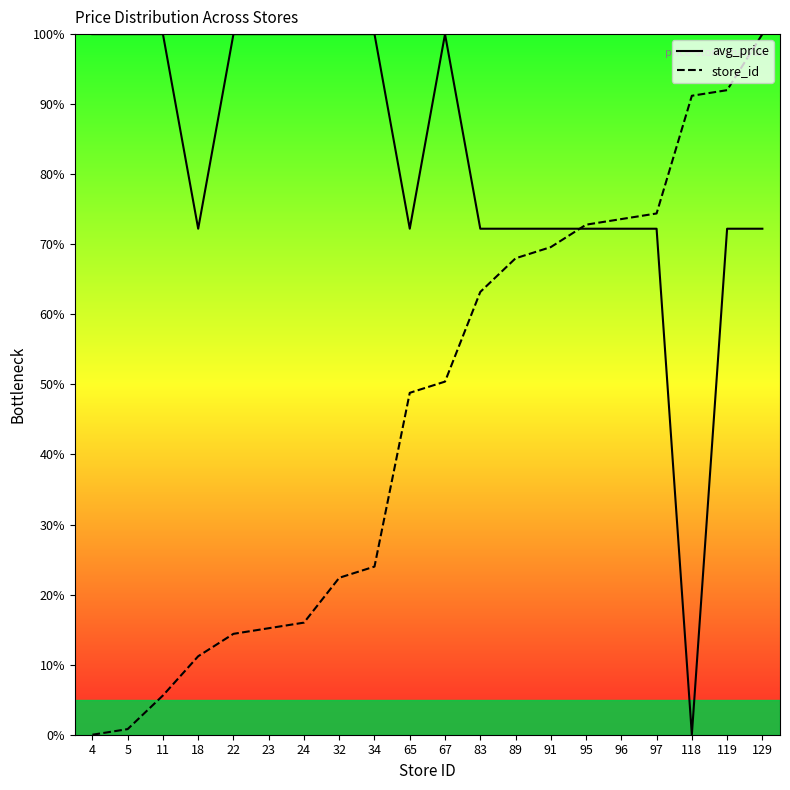

Reading left to right, list all the values displayed in this chart.

avg_price: 4=100.0	5=100.0	11=100.0	18=72.2	22=100.0	23=100.0	24=100.0	32=100.0	34=100.0	65=72.2	67=100.0	83=72.2	89=72.2	91=72.2	95=72.2	96=72.2	97=72.2	118=0.0	119=72.2	129=72.2
store_id: 4=0.0	5=0.8	11=5.6	18=11.2	22=14.4	23=15.2	24=16.0	32=22.4	34=24.0	65=48.8	67=50.4	83=63.2	89=68.0	91=69.6	95=72.8	96=73.6	97=74.4	118=91.2	119=92.0	129=100.0